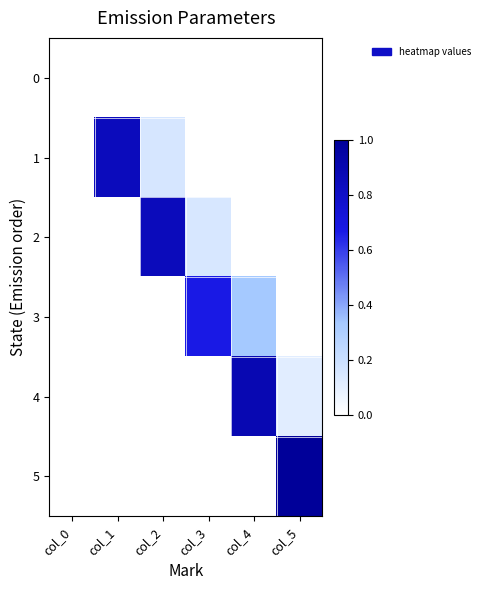

Reading left to right, what are all the values shown in this chart?

0: col_0=0.0	col_1=0.0	col_2=0.0	col_3=0.0	col_4=0.0	col_5=0.0
1: col_0=0.0	col_1=0.8	col_2=0.2	col_3=0.0	col_4=0.0	col_5=0.0
2: col_0=0.0	col_1=0.0	col_2=0.8	col_3=0.2	col_4=0.0	col_5=0.0
3: col_0=0.0	col_1=0.0	col_2=0.0	col_3=0.7	col_4=0.3	col_5=0.0
4: col_0=0.0	col_1=0.0	col_2=0.0	col_3=0.0	col_4=0.9	col_5=0.1
5: col_0=0.0	col_1=0.0	col_2=0.0	col_3=0.0	col_4=0.0	col_5=1.0